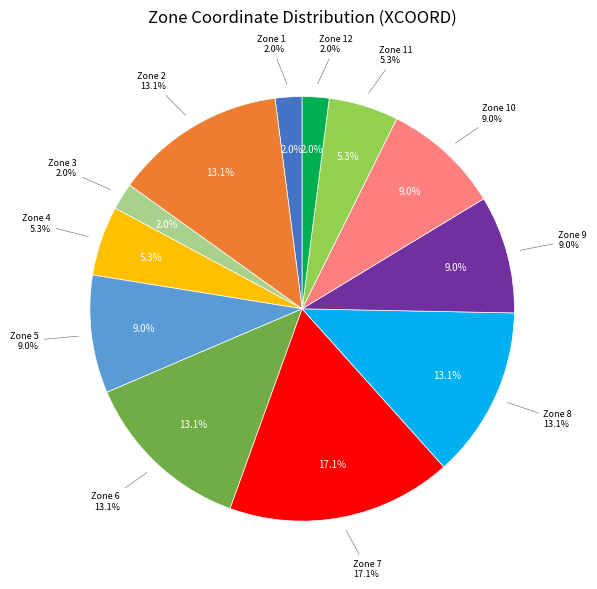

To the nearest percent, what percentage of the pie is Zone 5?

9%